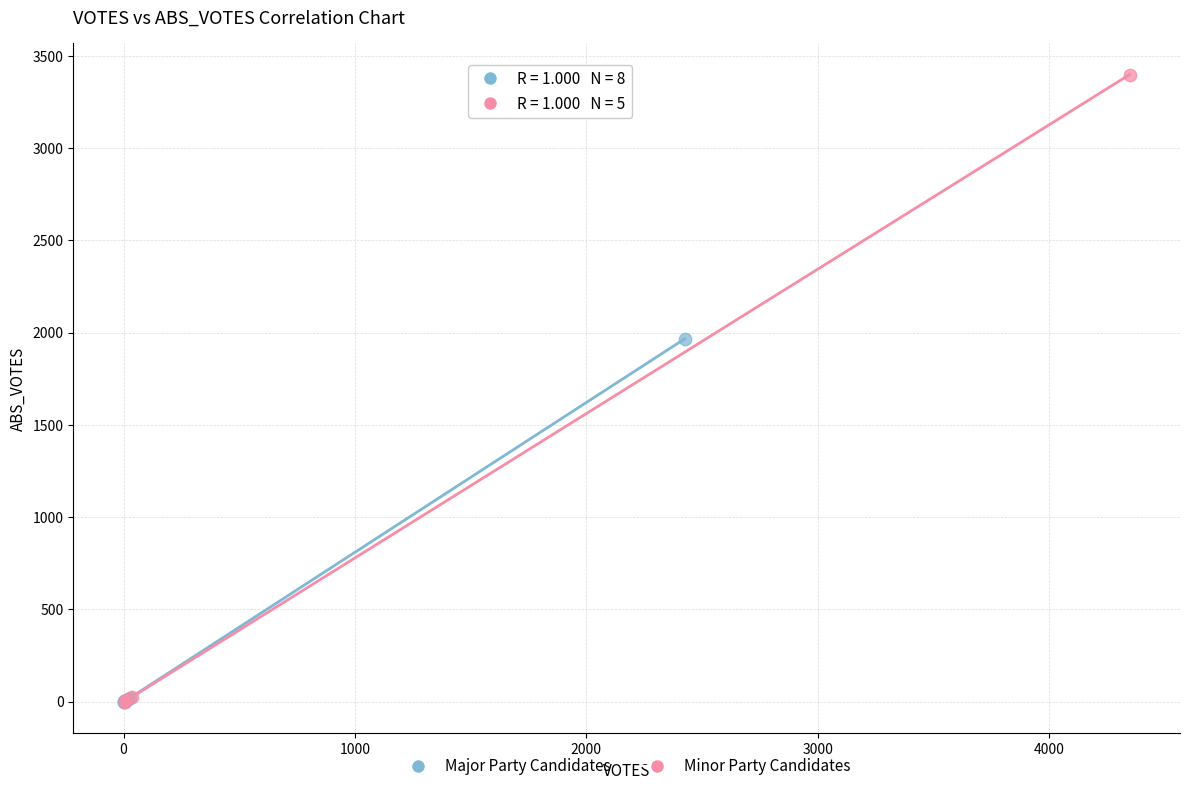

What are all the series names shown in the legend?

Major Party Candidates, Minor Party Candidates